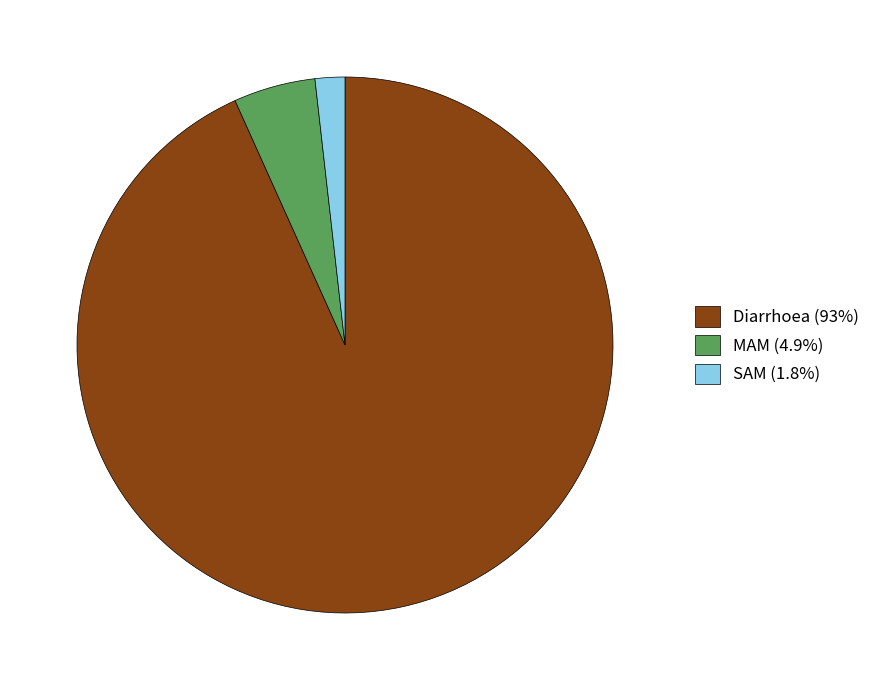

Rank the categories by value from highest to lowest.

Diarrhoea, MAM, SAM